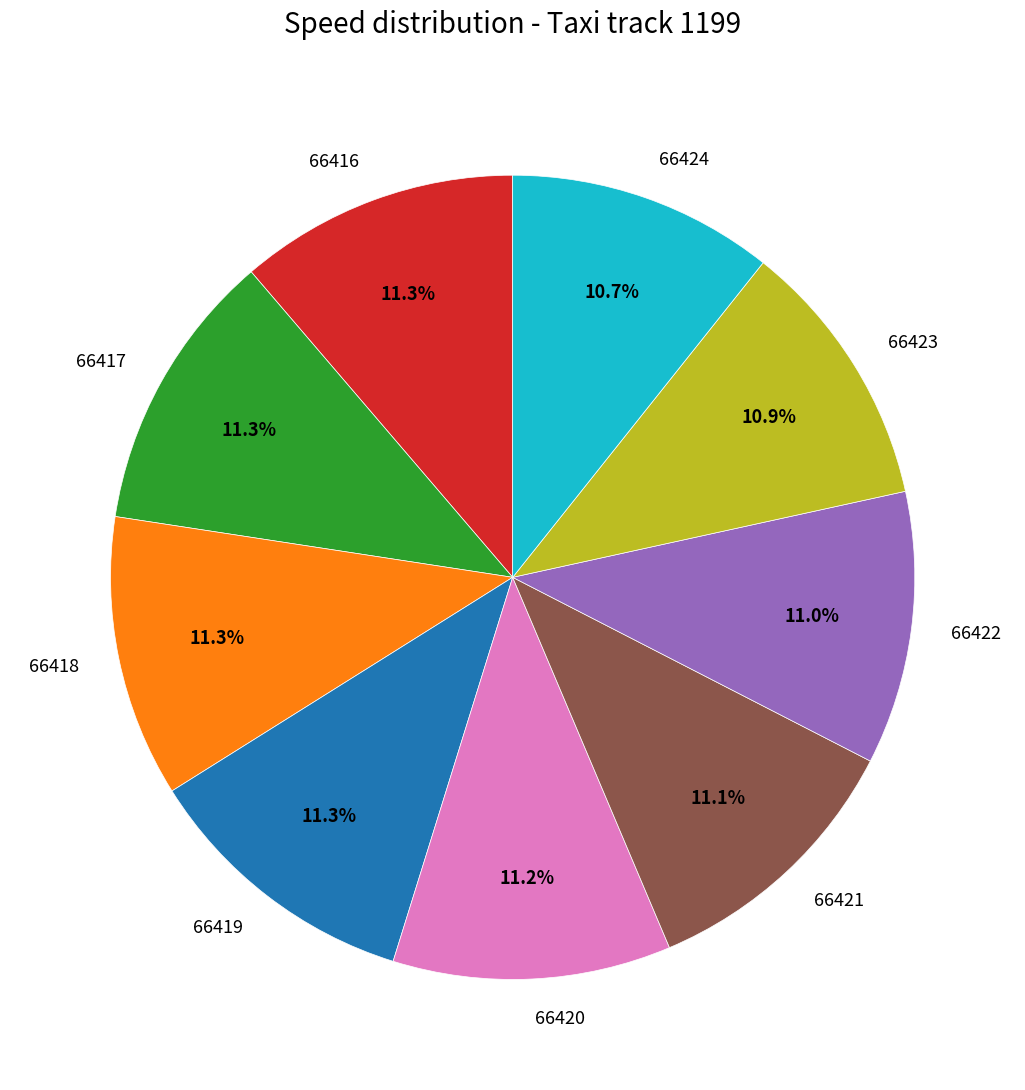

Approximately how many times larger is the value at 66418 compared to 66424?

1.1